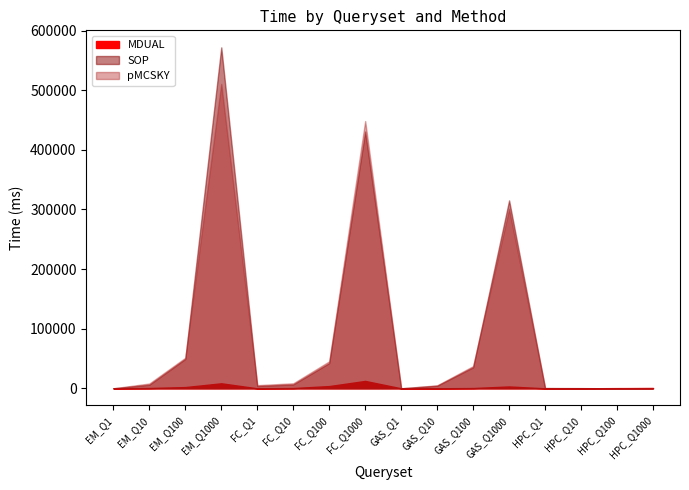

Where do pMCSKY and SOP first cross each other?

EM_Q100 and EM_Q1000